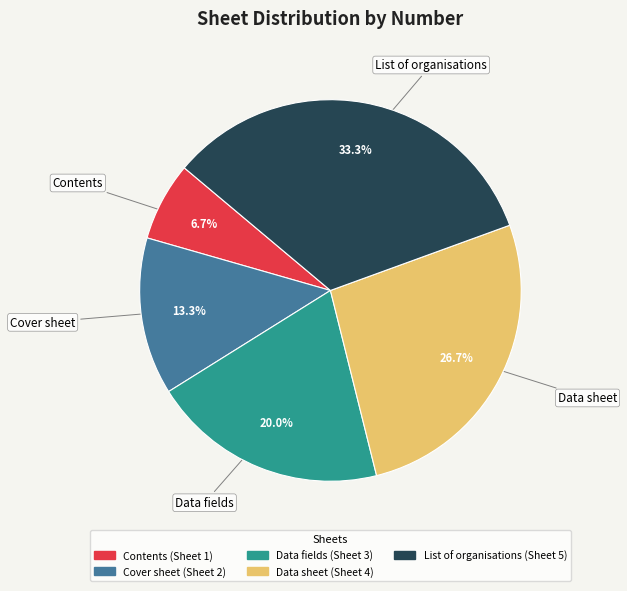

Does Data fields account for over 50% of the chart?

No